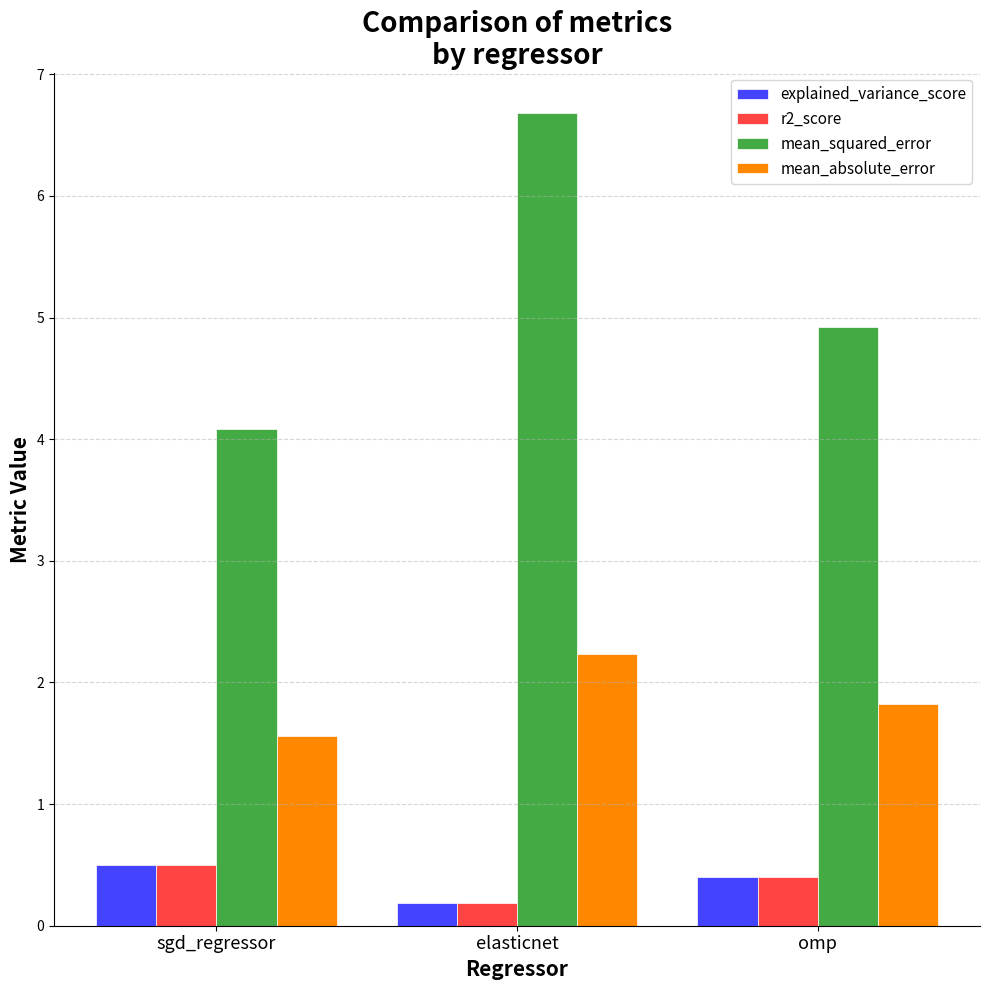

List the labels in order of mean_absolute_error value, largest first.

elasticnet, omp, sgd_regressor